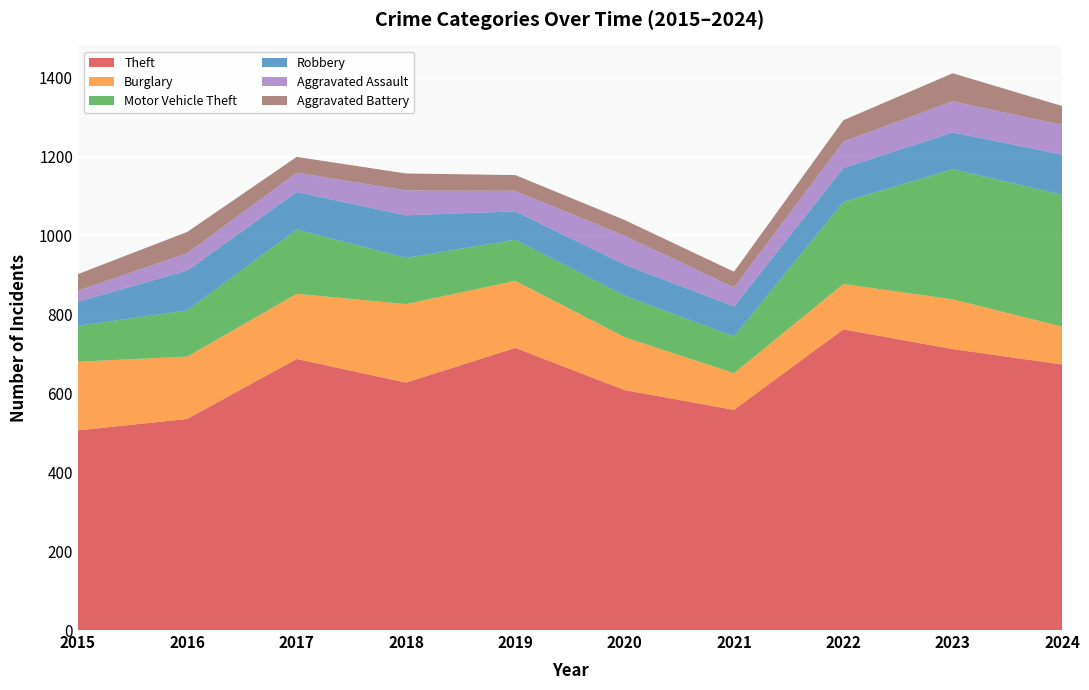

Reading left to right, extract all data points from this chart.

Theft: 506	535	687	627	715	608	558	762	712	673
Burglary: 174	158	165	199	170	134	93	115	126	96
Motor Vehicle Theft: 91	117	163	117	104	105	93	208	330	334
Robbery: 61	101	95	108	72	79	76	86	93	102
Aggravated Assault: 28	44	49	63	52	73	48	67	79	75
Aggravated Battery: 42	54	40	43	40	40	40	54	71	48